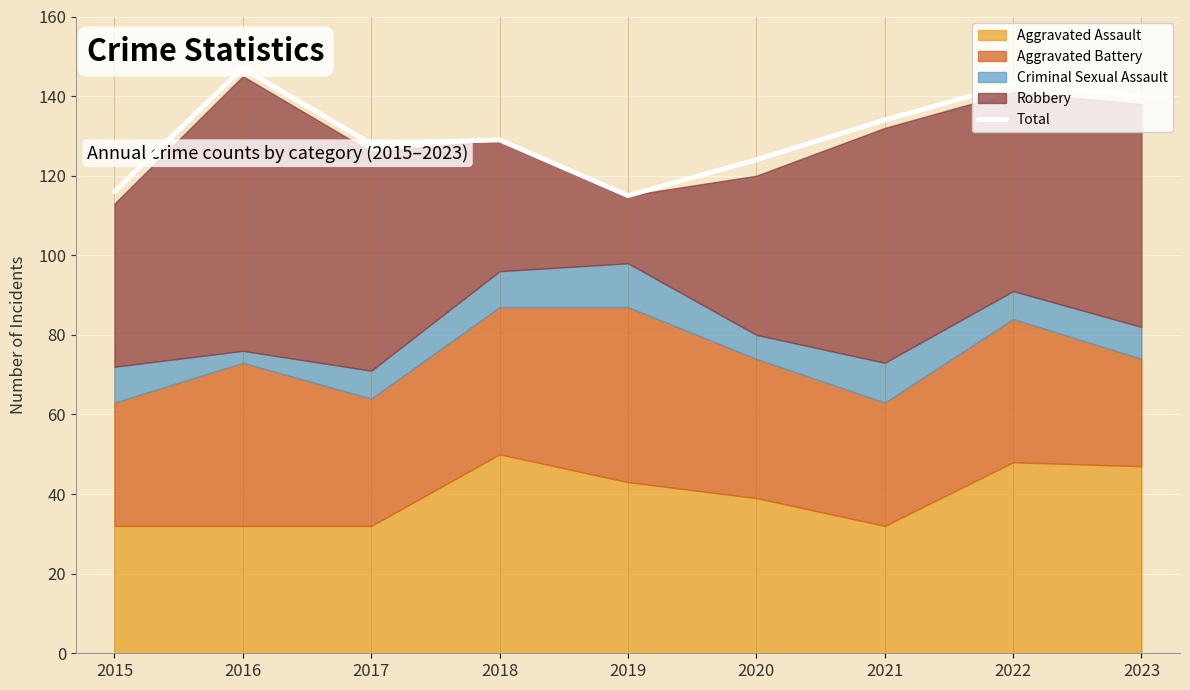

What is the maximum value shown in the chart?

147